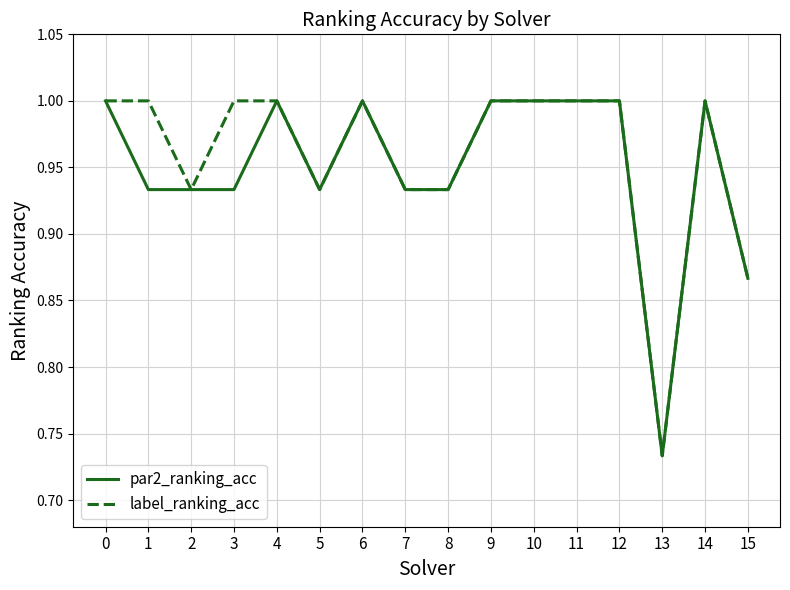

Where is par2_ranking_acc nearest to the value 0?

13